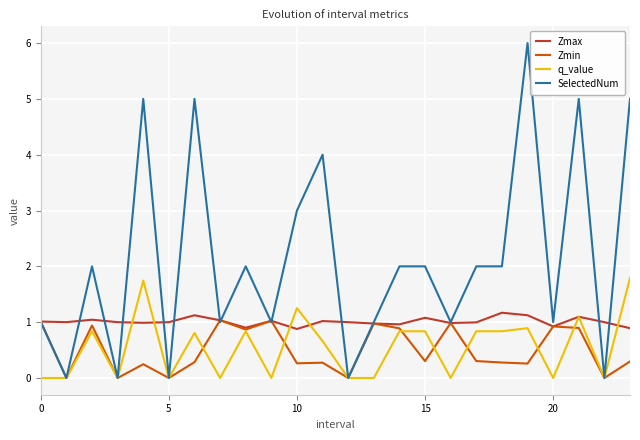

What is the greatest value displayed?

6.0